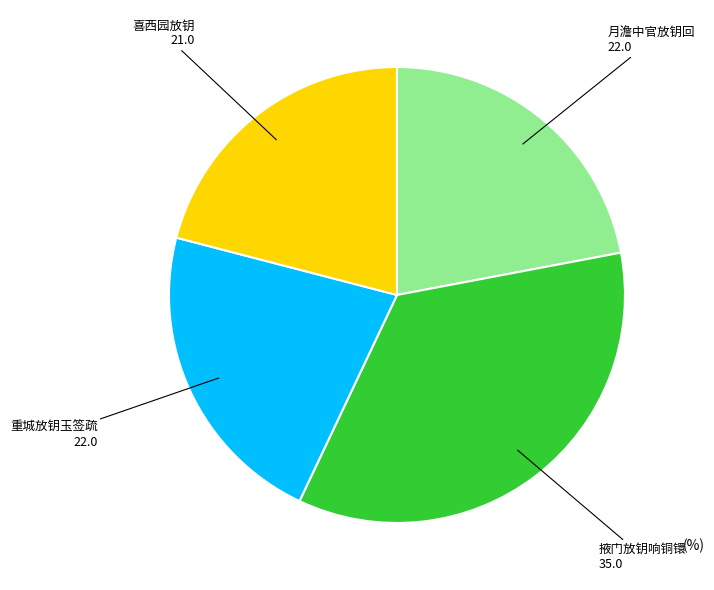

Does any single category account for the majority?

No